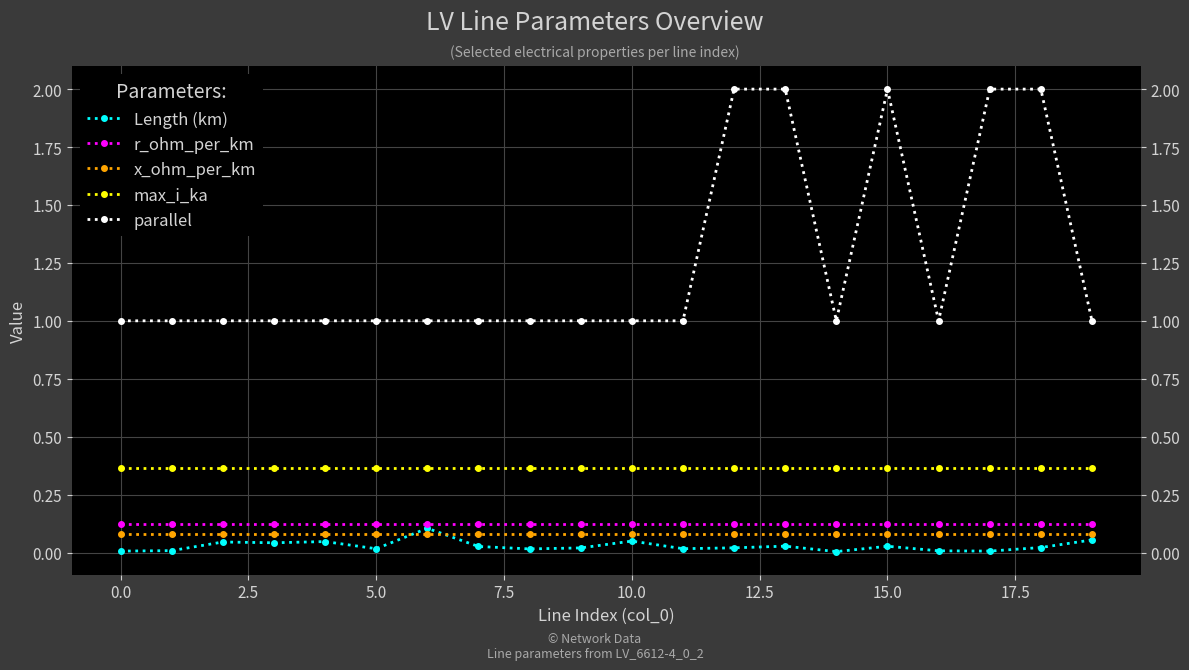

True or false: r_ohm_per_km has a value of 0.1 at 5.0.

True